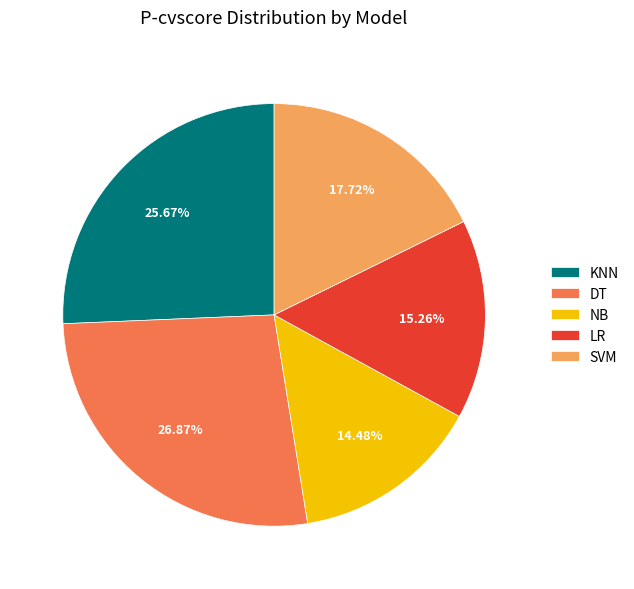

To the nearest percent, what is the difference between the DT and KNN slice percentages?

1%